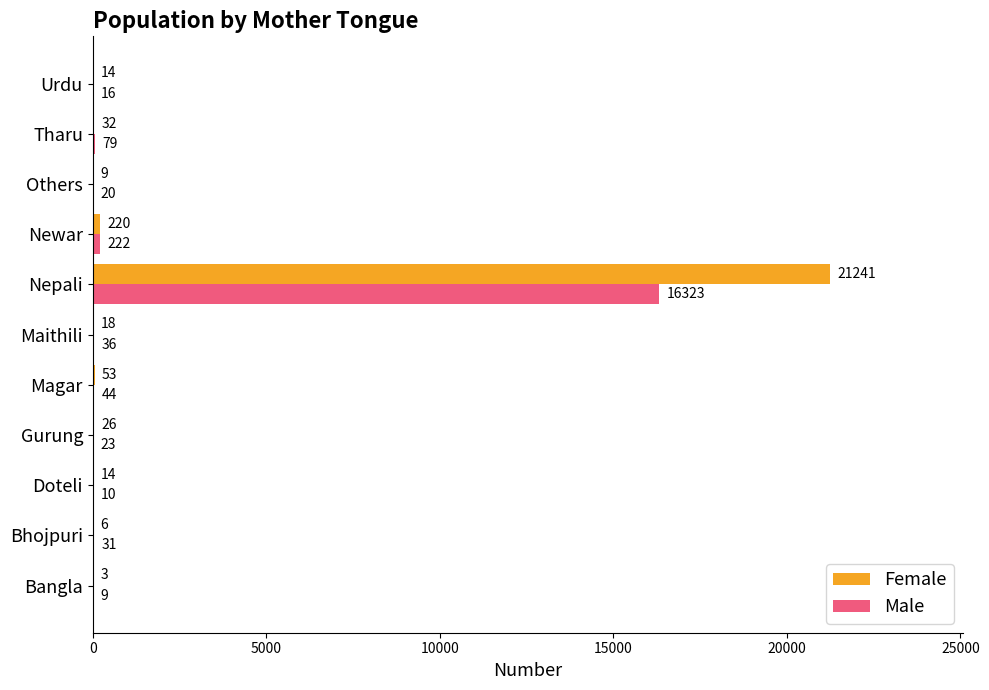

At which label is Female closest to 10622?

Newar